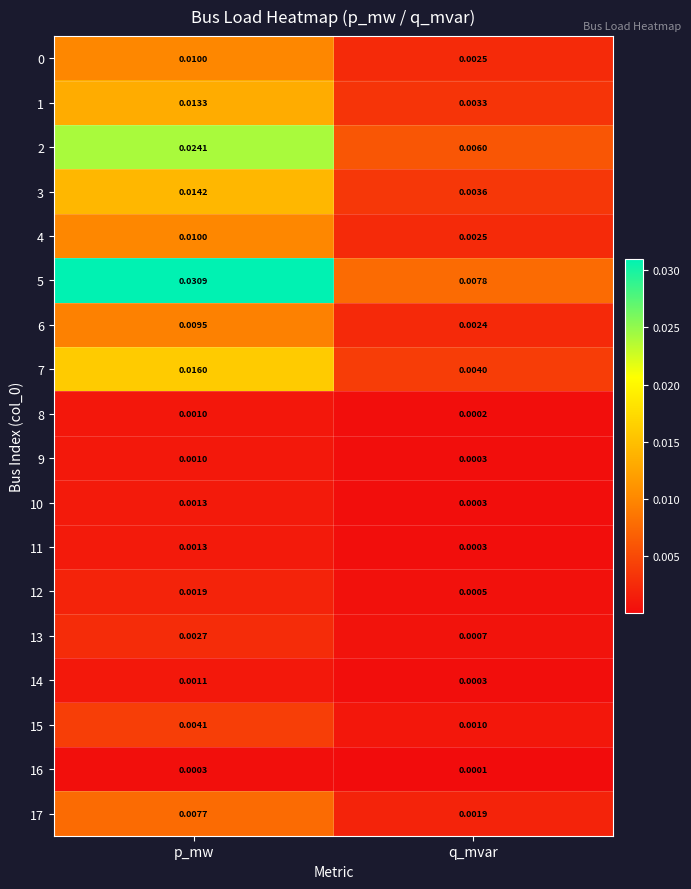

List the labels in order of 5 value, smallest first.

q_mvar, p_mw